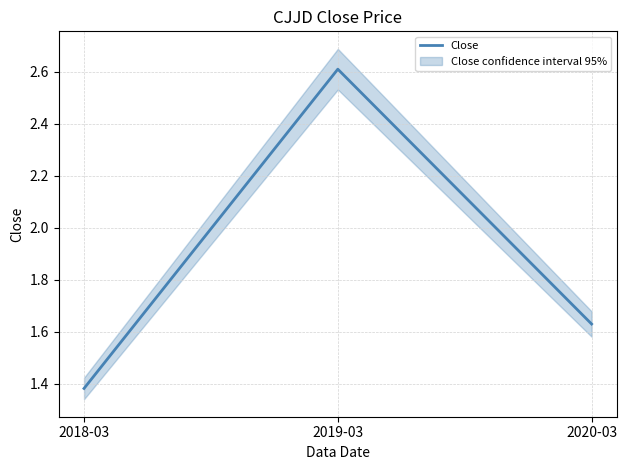

Which category has the highest value across all series?

2019-03